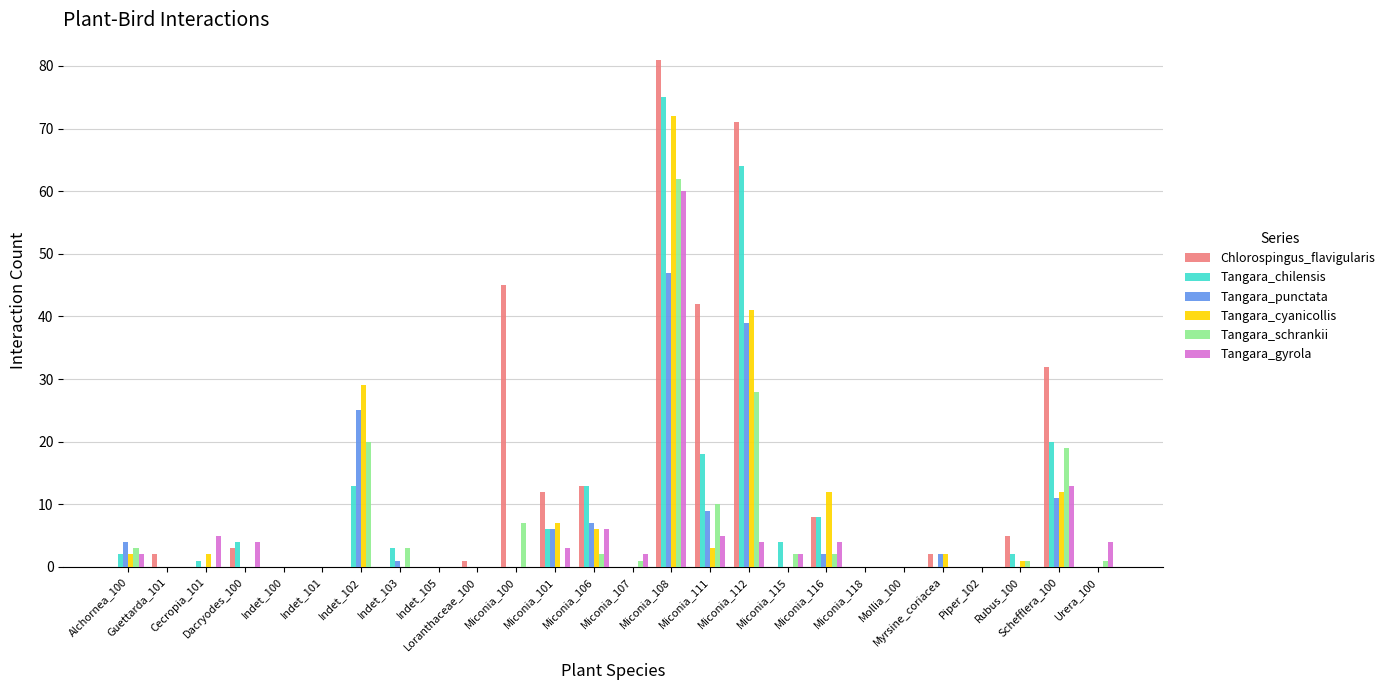

What is the highest value of the Tangara_schrankii series?

62